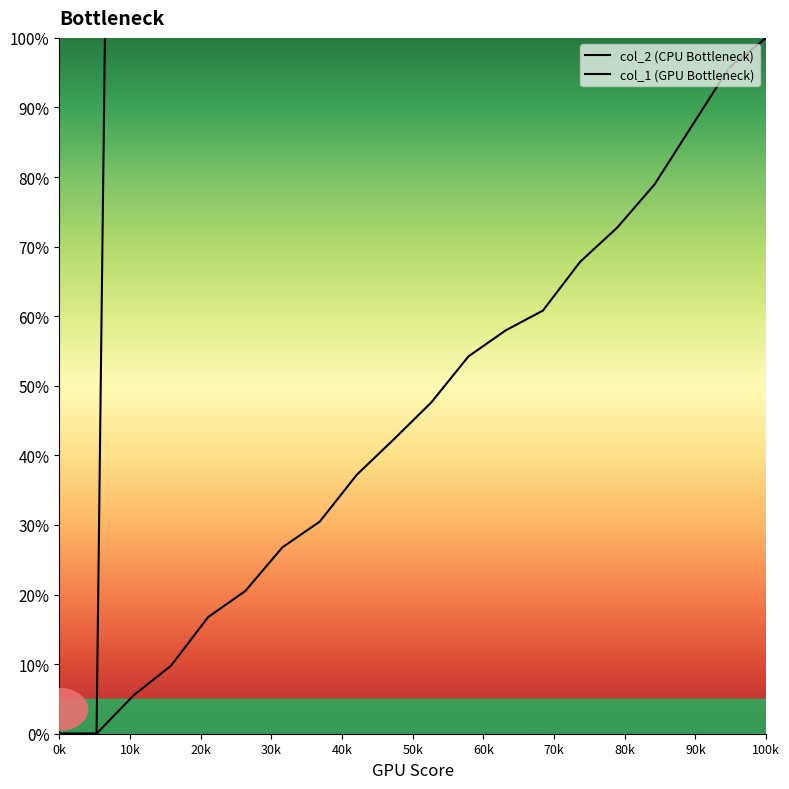

What is the total value across all series at 90k?

3428.8